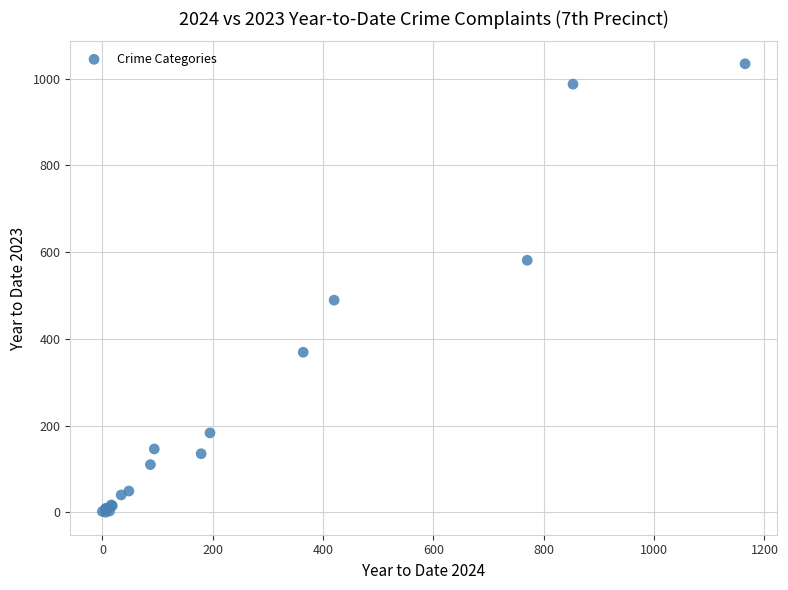

What Y value in the scatter plot is closest to 517?

489